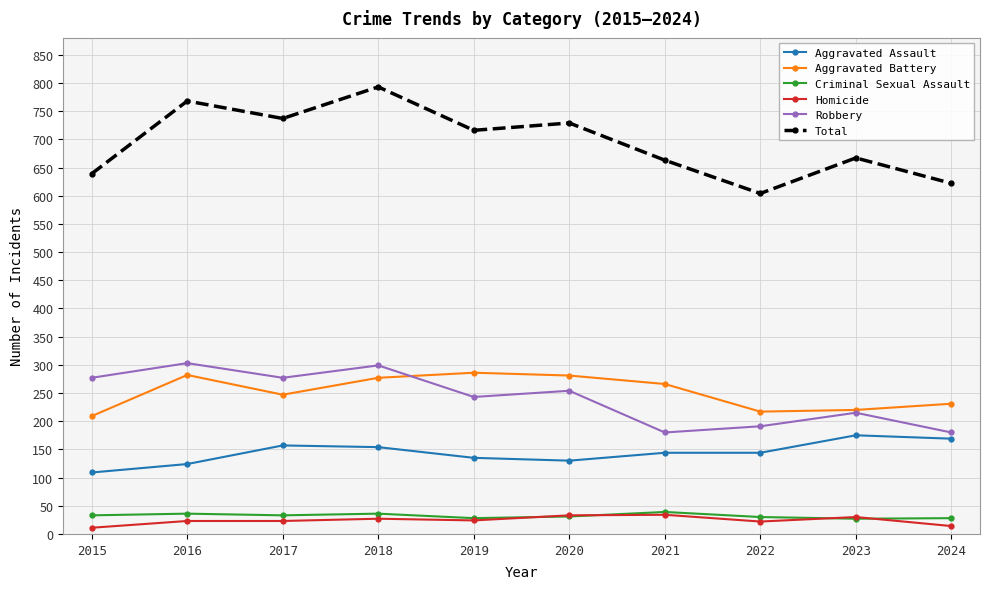

What is the minimum value for Robbery?

180